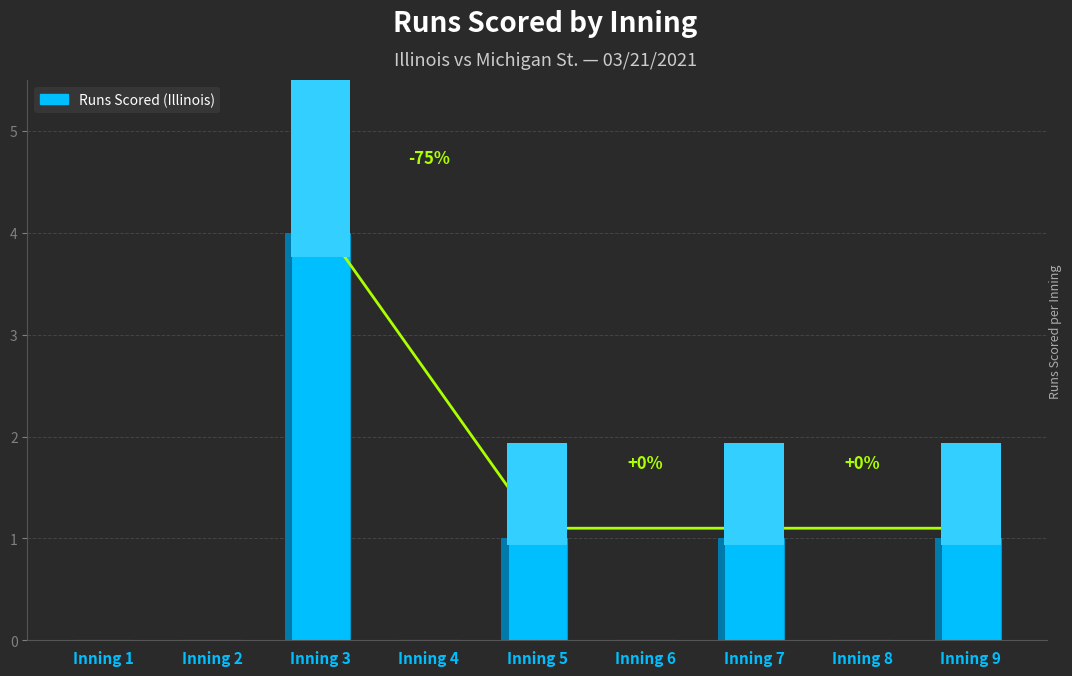

What is the average value?

1